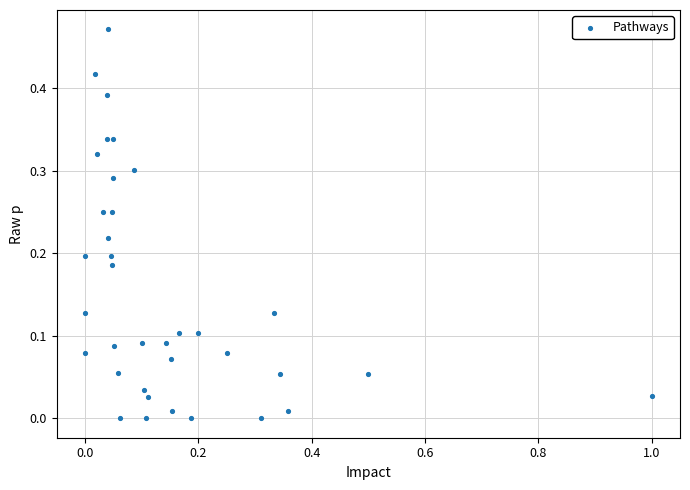

What is the range of X values (max minus min)?

1.0